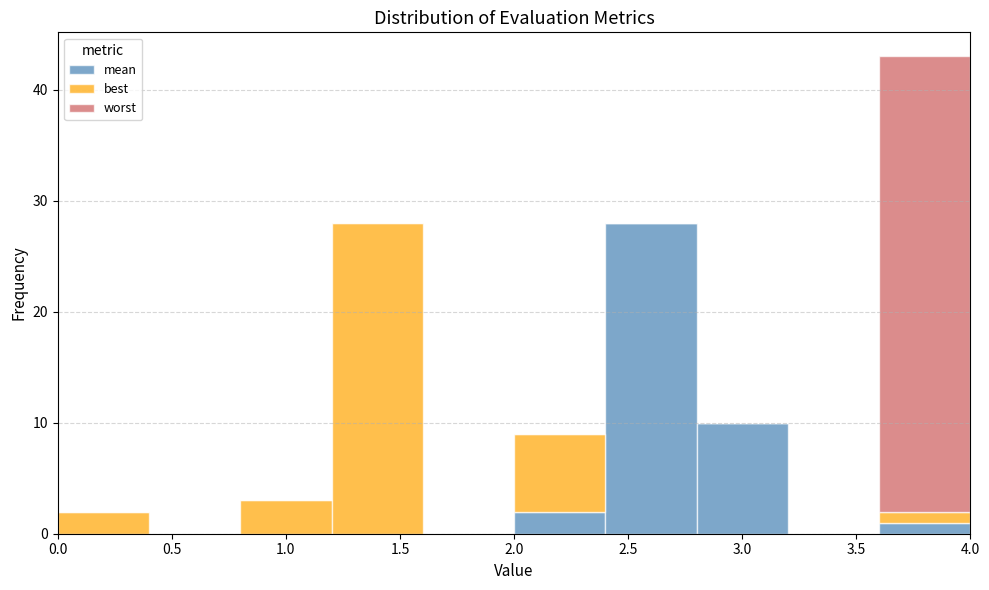

Which range on the x-axis has the tallest stacked bar (by total height)?

3.6 to 4.0